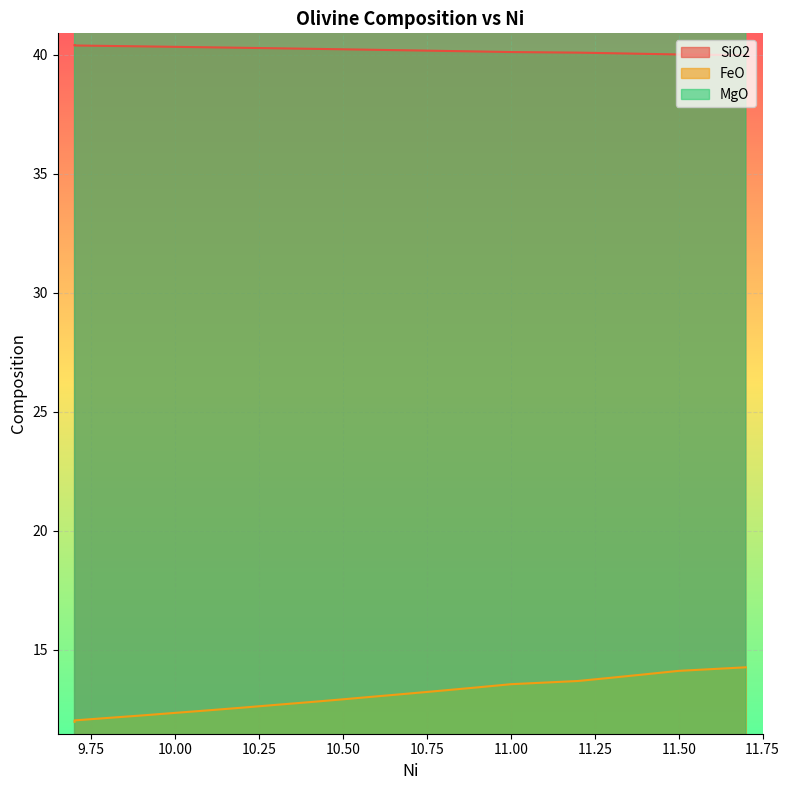

At 11.4, list the series in order from smallest to largest.

FeO, SiO2, MgO